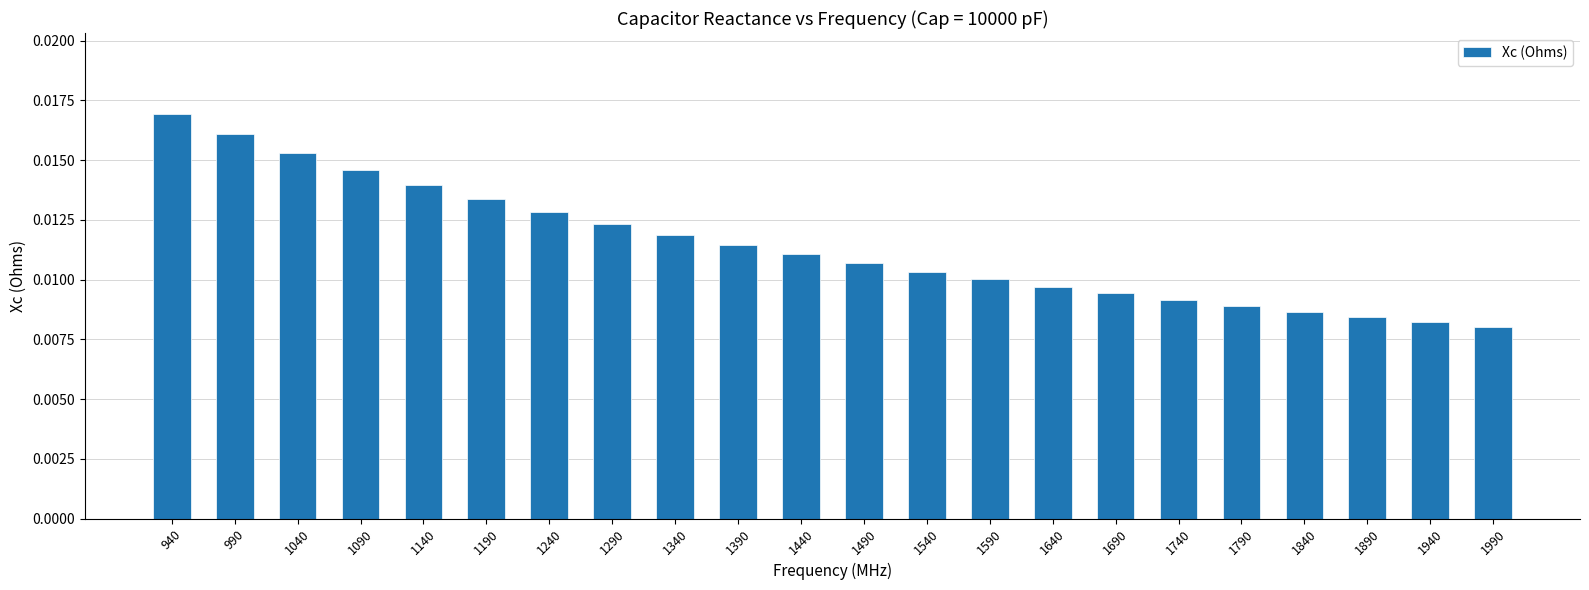

How many categories are shown in the chart?

22